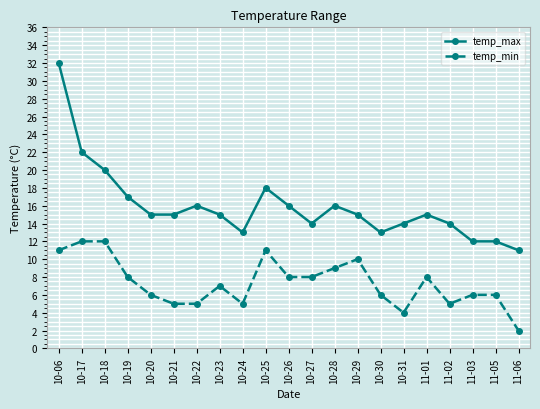

Does the chart have visible grid lines?

Yes